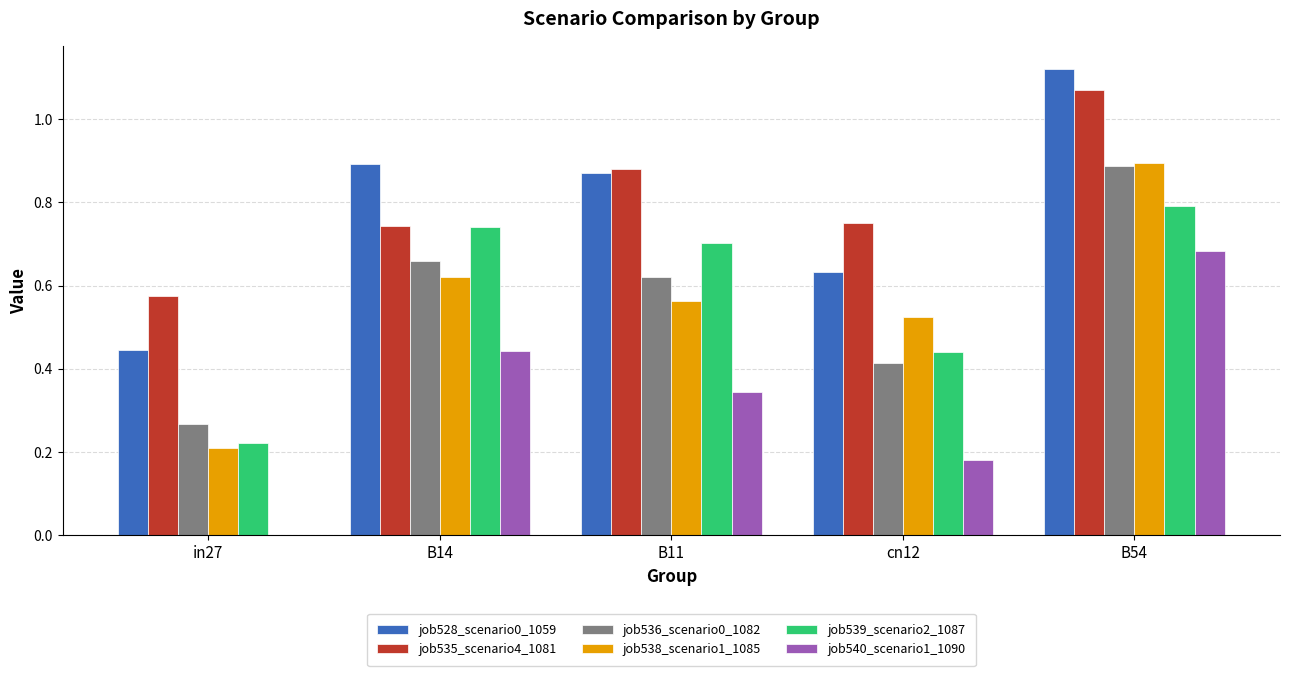

The value of job536_scenario0_1082 at B54 is 1.2. True or false?

False